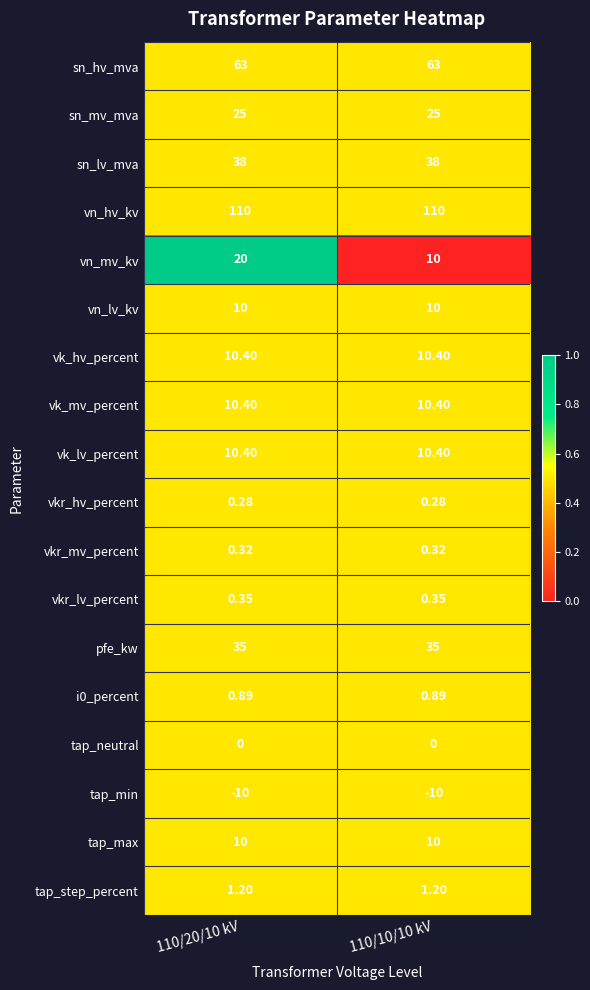

Which series has the largest total across all categories?

vn_hv_kv